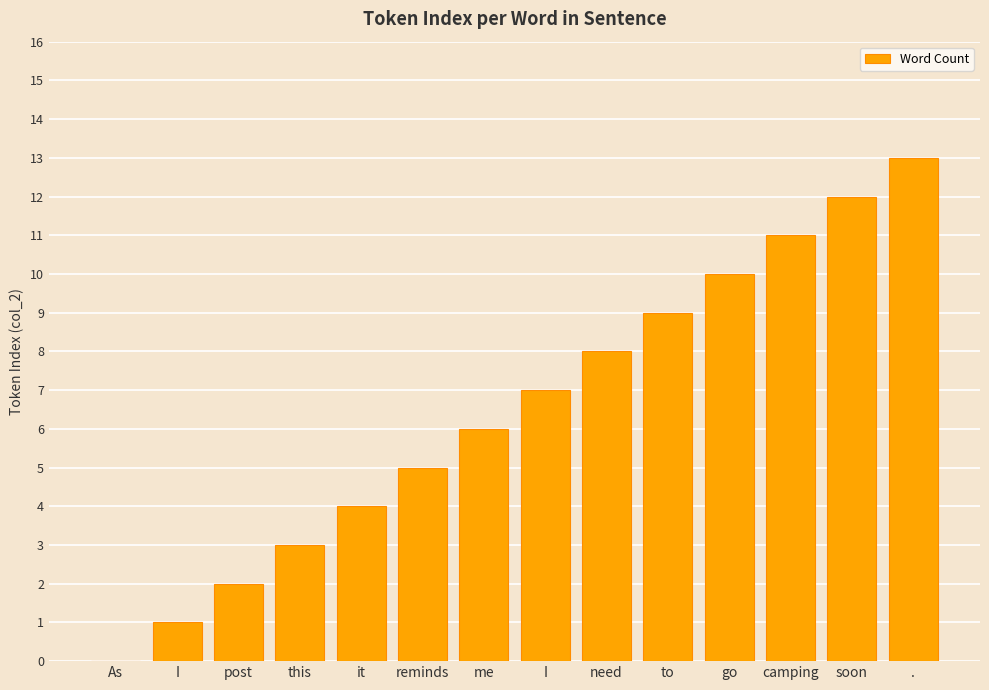

How many data points does each series have?

14